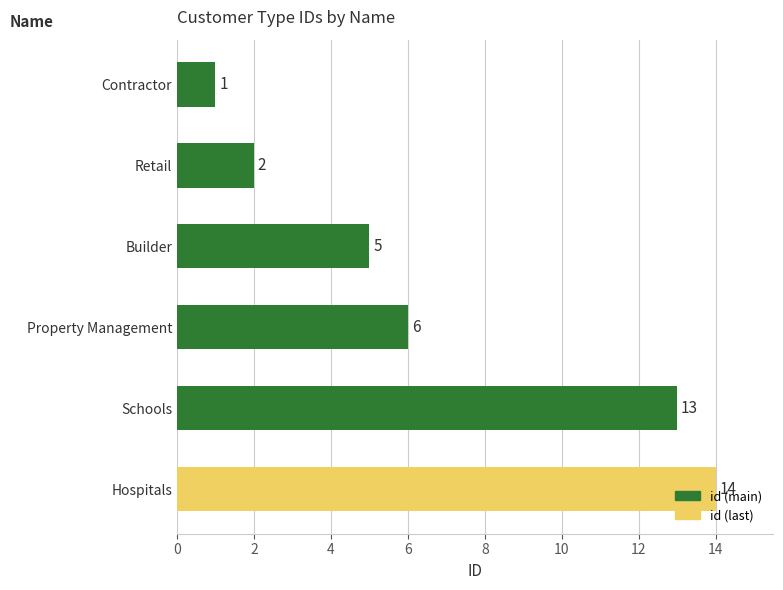

What is the difference between the maximum and minimum values?

13